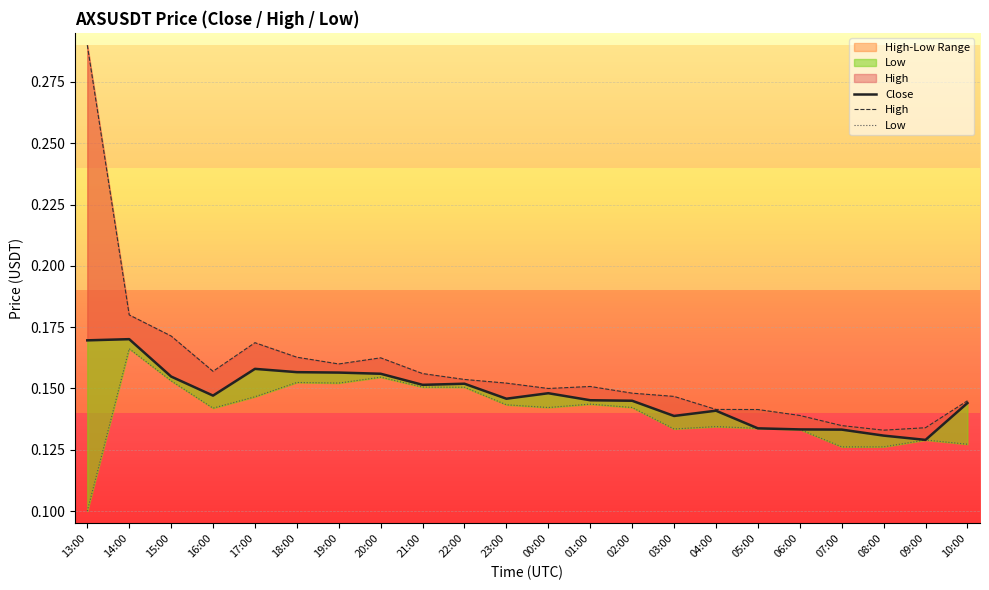

What is the average value of the High series?

0.2